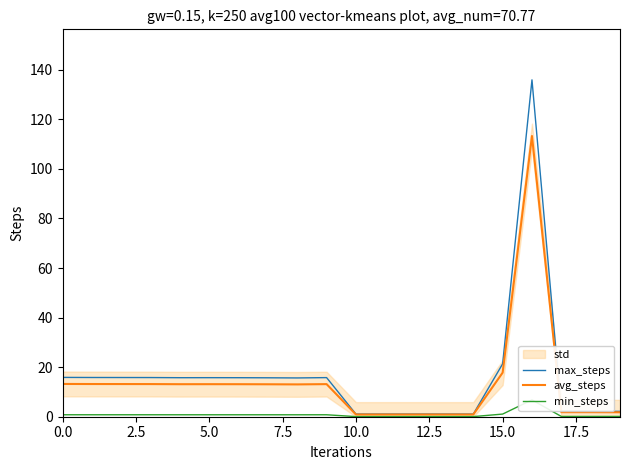

What is the maximum value for avg_steps?

113.3